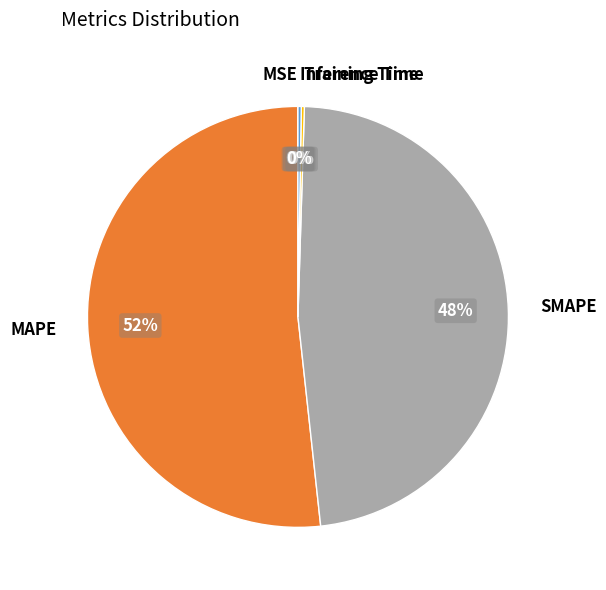

Which category has the biggest portion of the pie?

MAPE